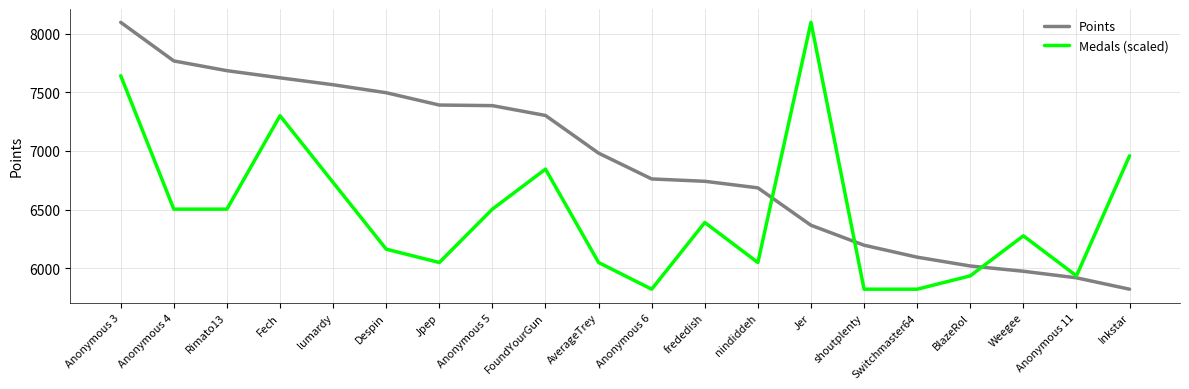

List the series in order of their overall mean, lowest first.

Medals (scaled), Points